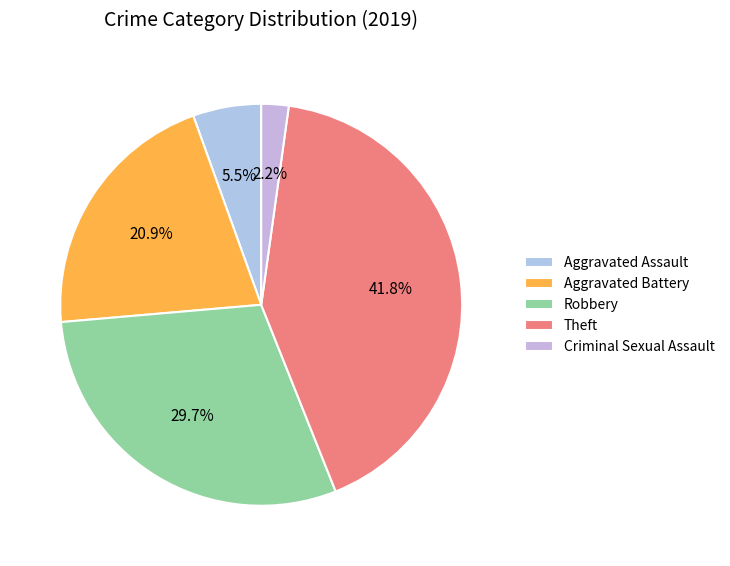

The Aggravated Battery slice represents 9% of the pie. True or false?

False